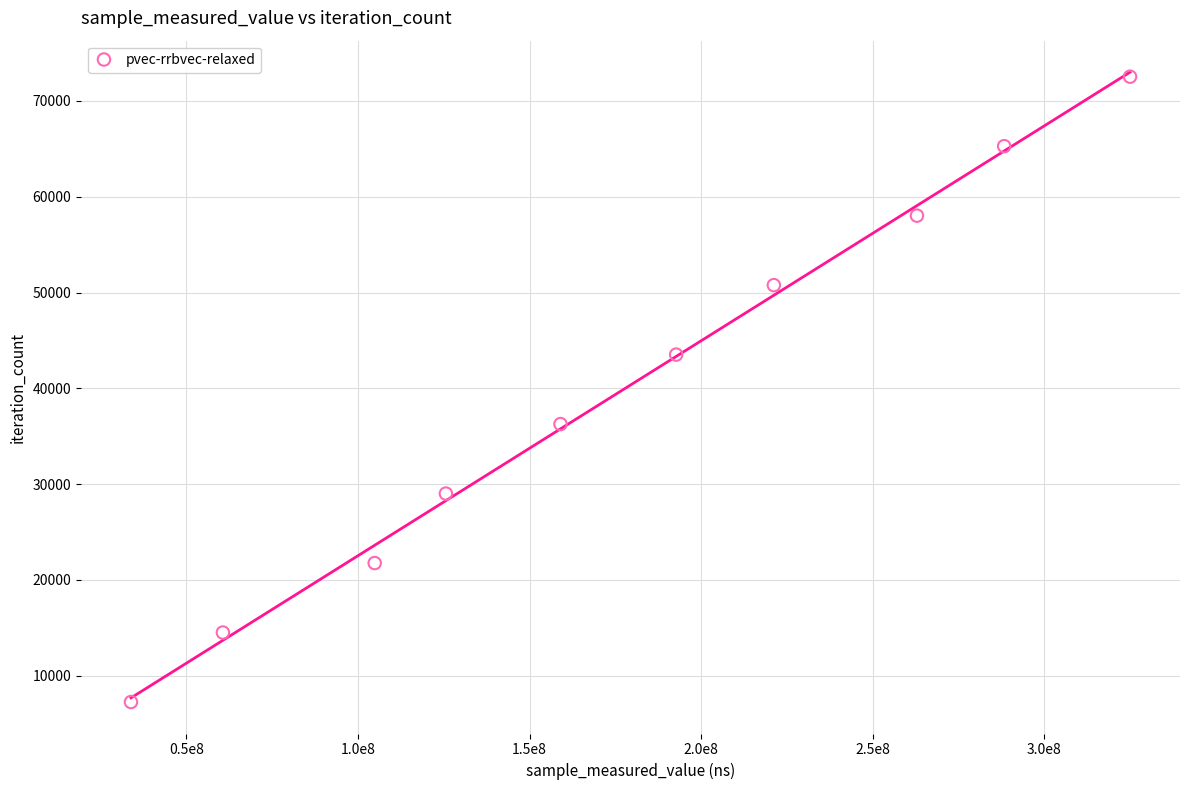

What is the range of X values (max minus min)?

291198947